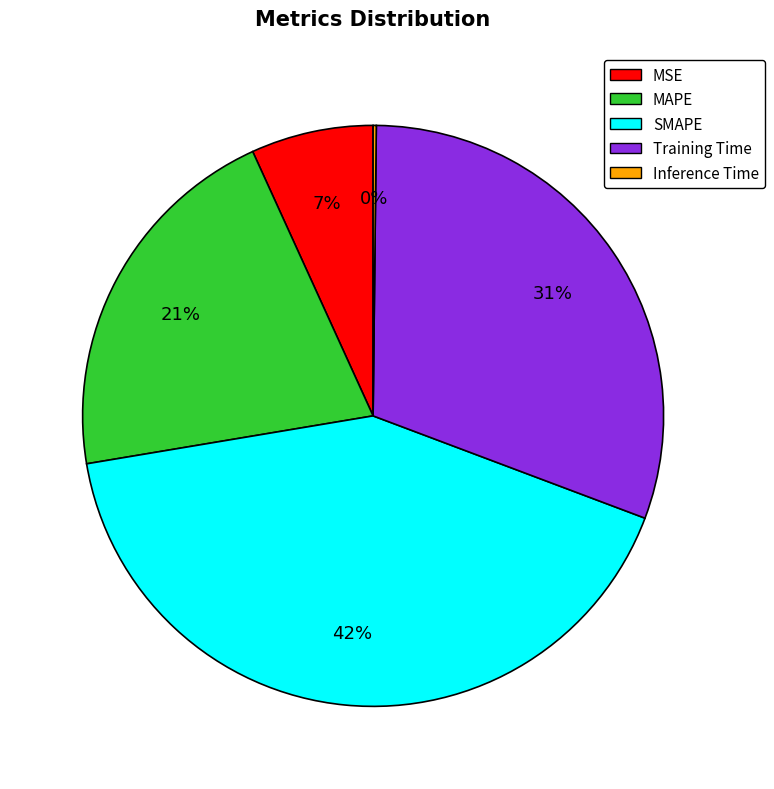

The MSE slice represents 1% of the pie. True or false?

False